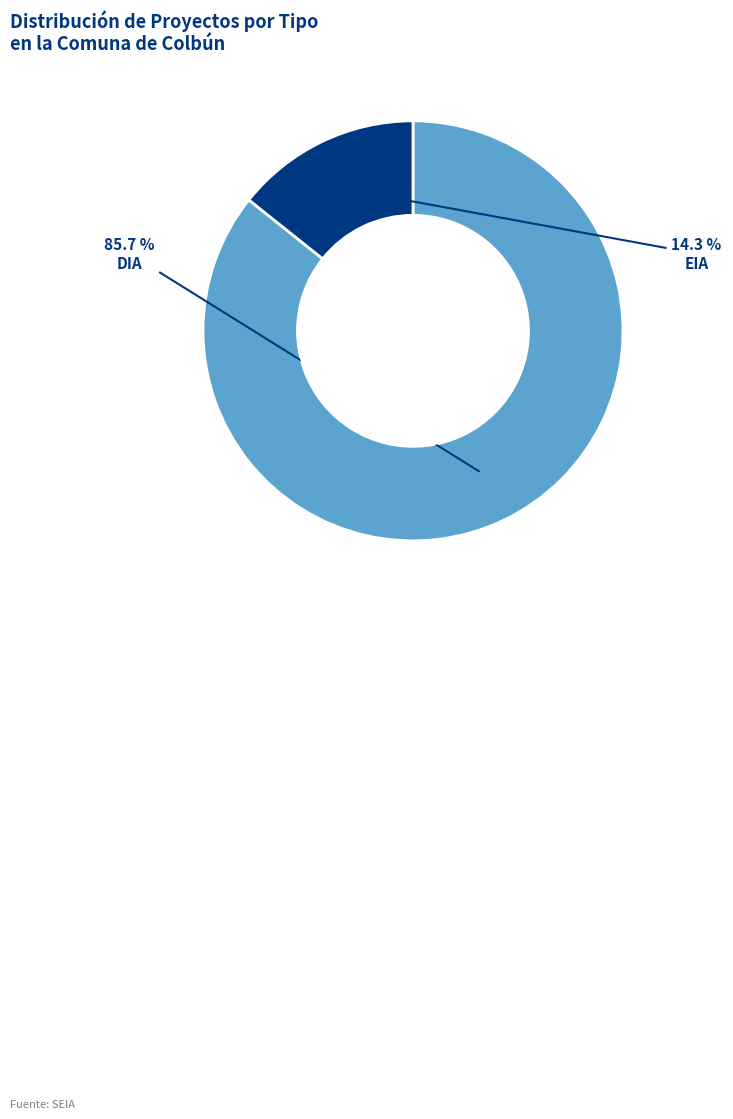

Between EIA and DIA, which is larger?

DIA